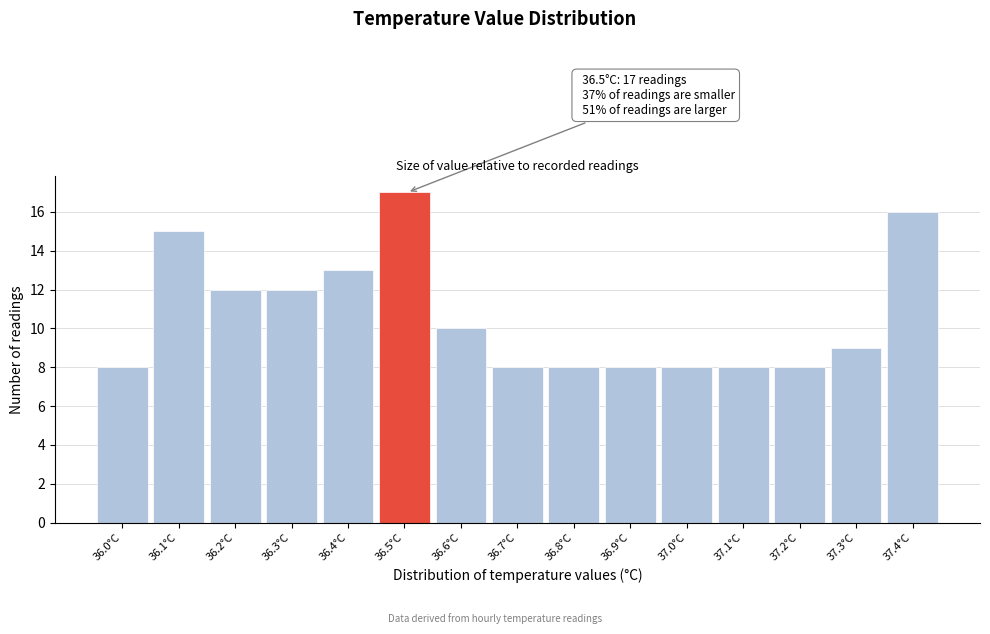

Reading right to left, extract all data points from this chart.

16	9	8	8	8	8	8	8	10	17	13	12	12	15	8